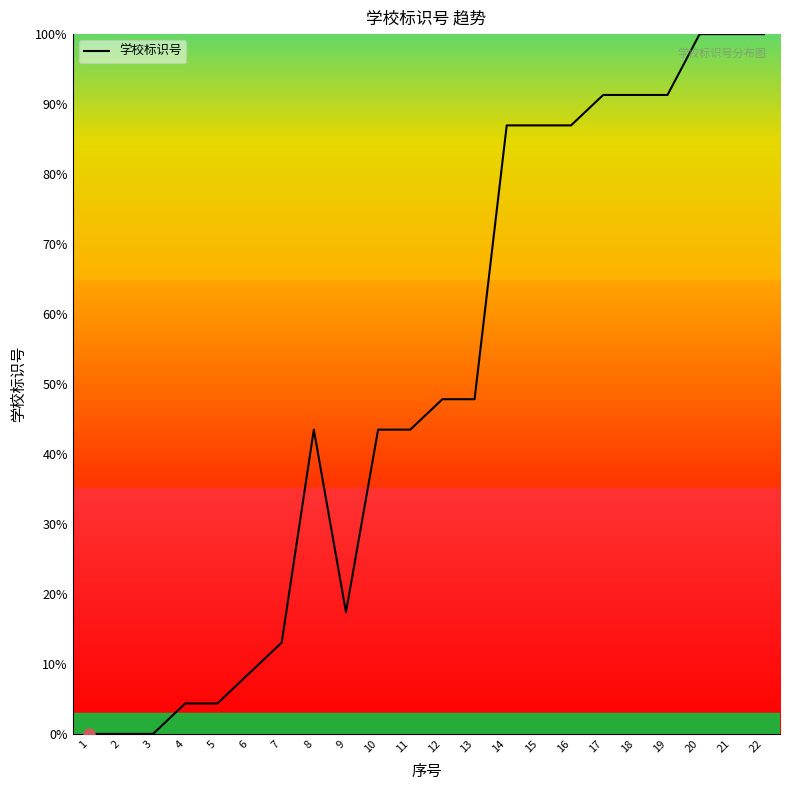

What is the ratio of the value at 15 to the value at 11?

2.0